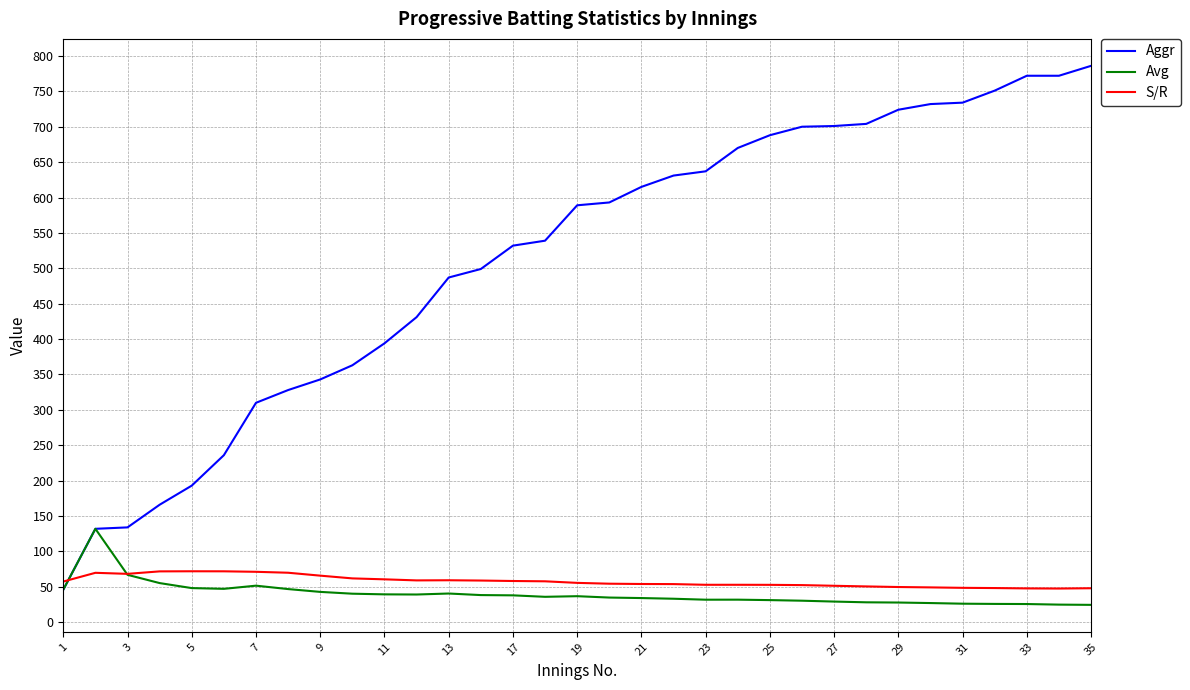

Which series has the widest spread of values?

Aggr